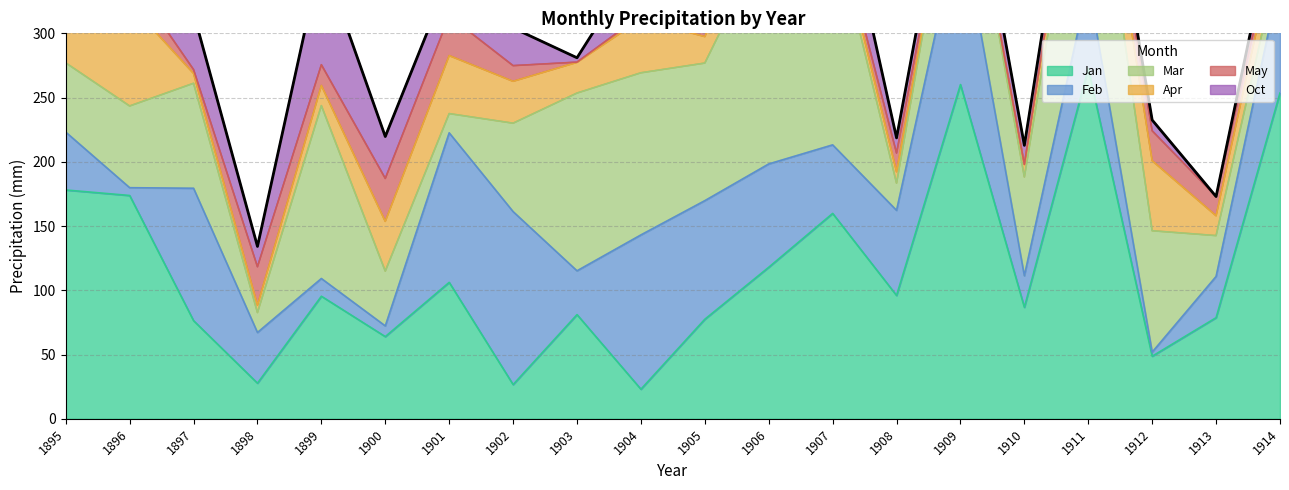

Rank the categories by value from lowest to highest.

1898, 1913, 1910, 1908, 1900, 1912, 1903, 1902, 1897, 1895, 1901, 1905, 1904, 1899, 1896, 1914, 1907, 1906, 1909, 1911